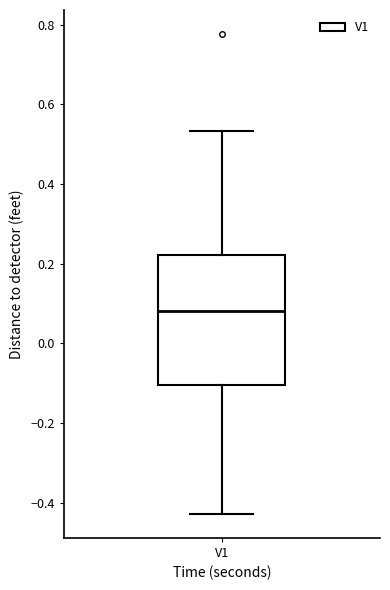

Where does the lower whisker of the box for V1 end on the y-axis? The values are not printed on the chart, so give them approximately, as read against the axis.

-0.42